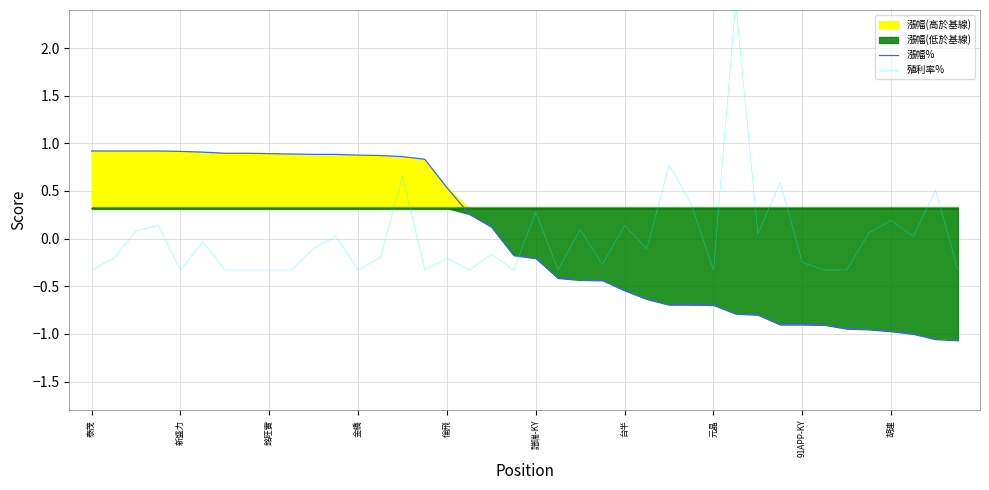

Does the chart have visible grid lines?

Yes